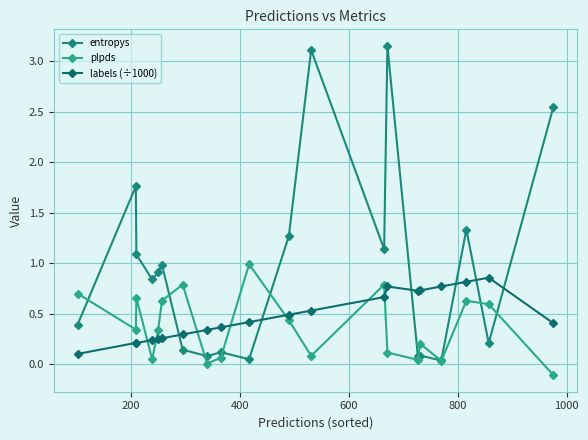

What are all the series names shown in the legend?

entropys, plpds, labels (÷1000)